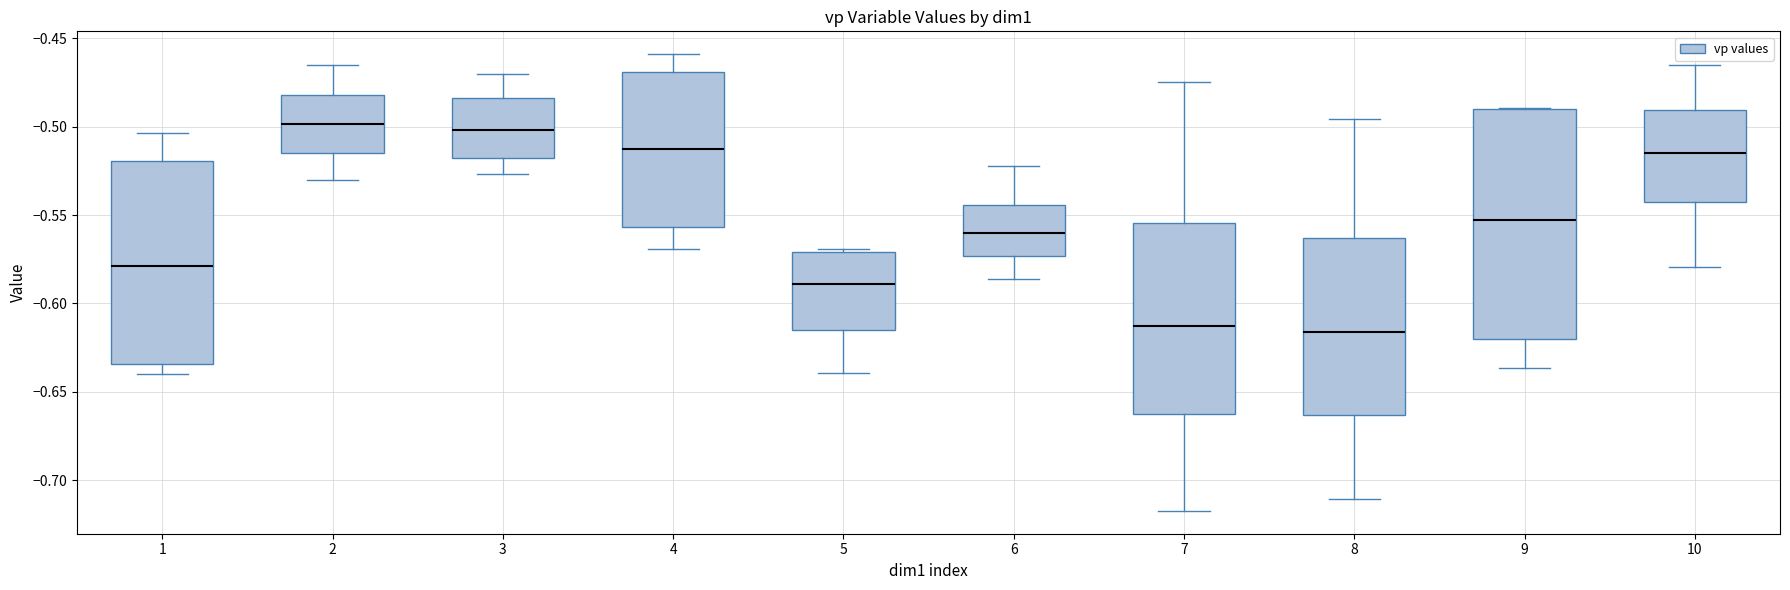

Where is the upper edge of the box at x = 10 on the y-axis? The values are not printed on the chart, so give them approximately, as read against the axis.

-0.490